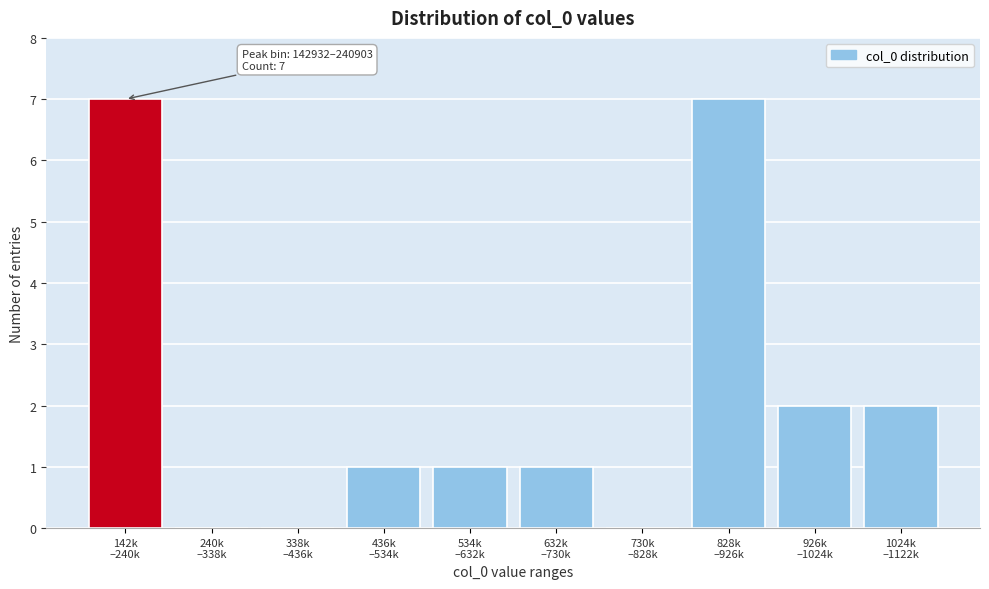

What is the sum of all values?

21